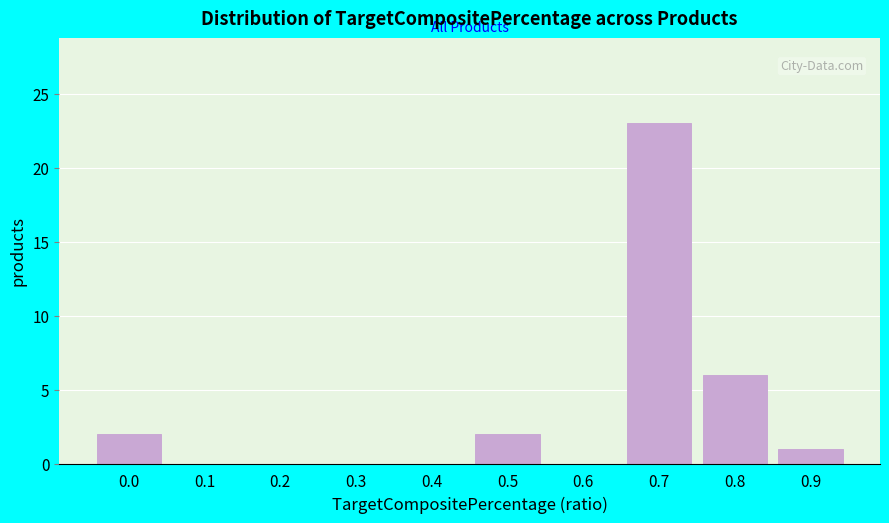

Reading left to right, transcribe all the data shown in this chart.

0.0=2	0.1=0	0.2=0	0.3=0	0.4=0	0.5=2	0.6=0	0.7=23	0.8=6	0.9=1